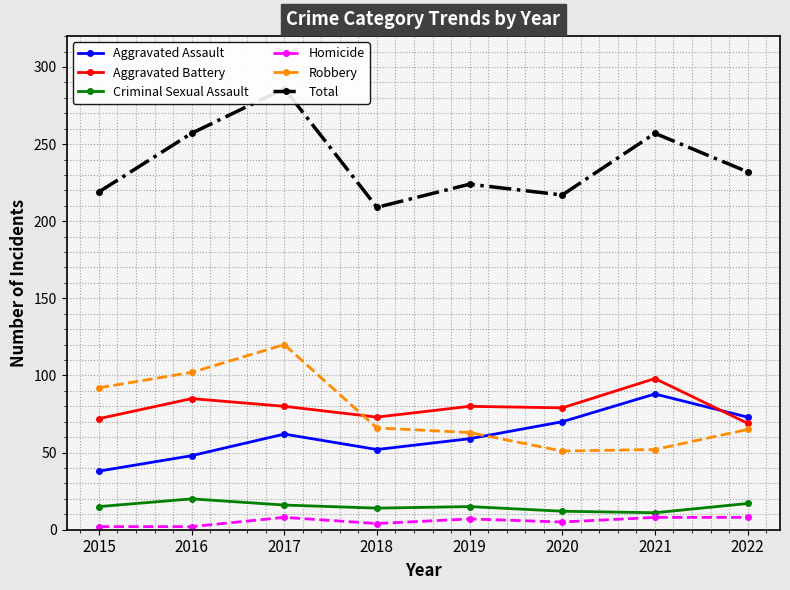

Between 2020 and 2021, which series saw the biggest shift?

Total